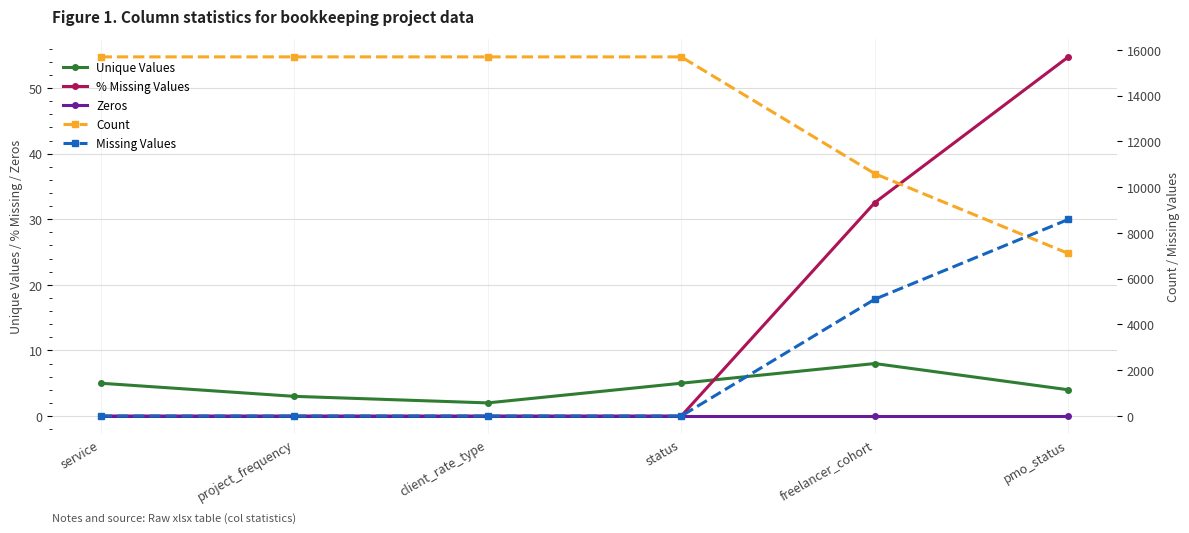

How many positive values does the % Missing Values series have?

2